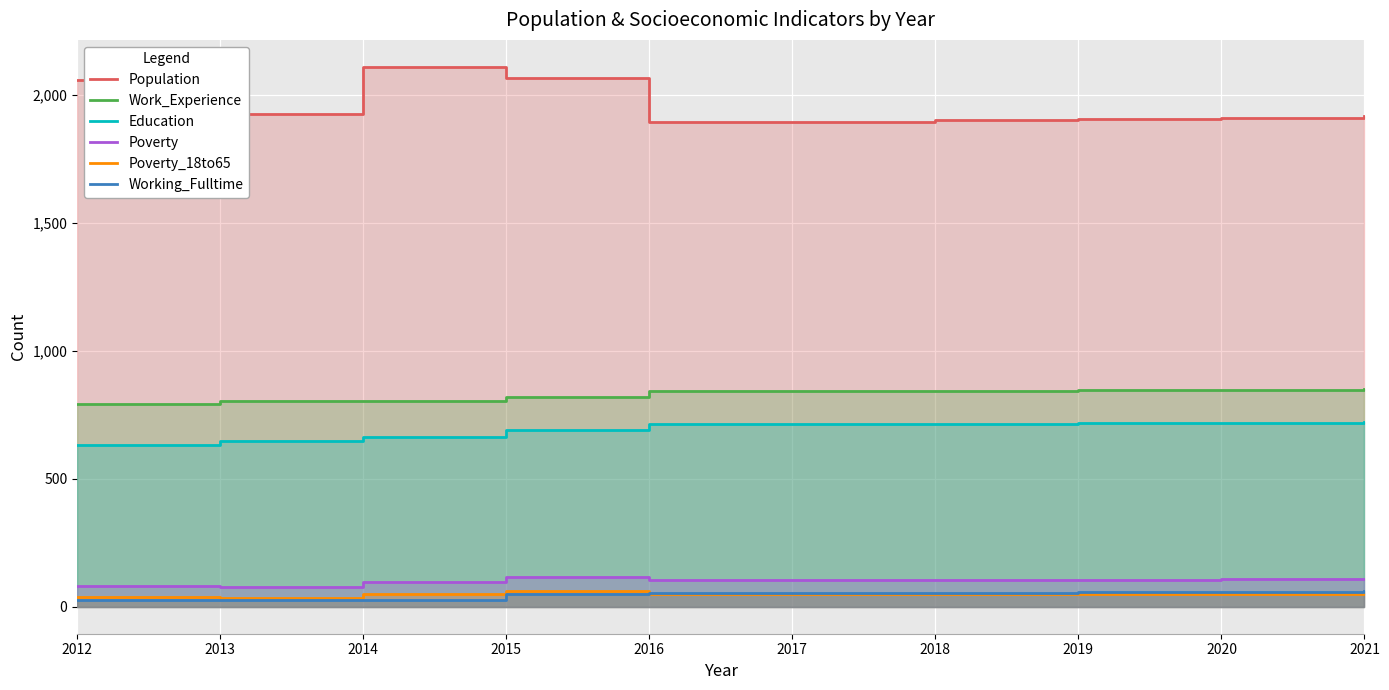

Between 2019 and 2021, which series saw the biggest shift?

Population